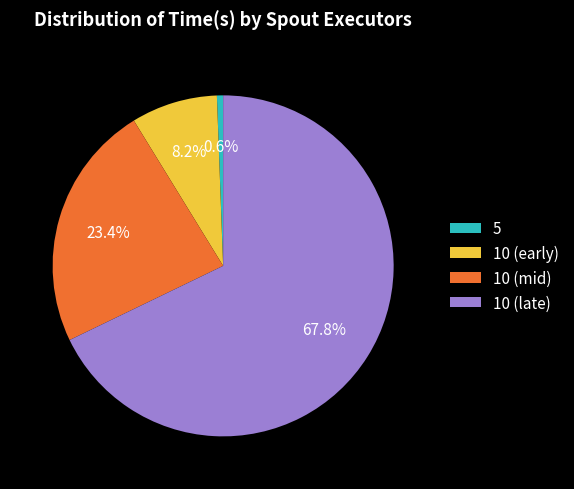

Rank the categories by value from highest to lowest.

10 (late), 10 (mid), 10 (early), 5